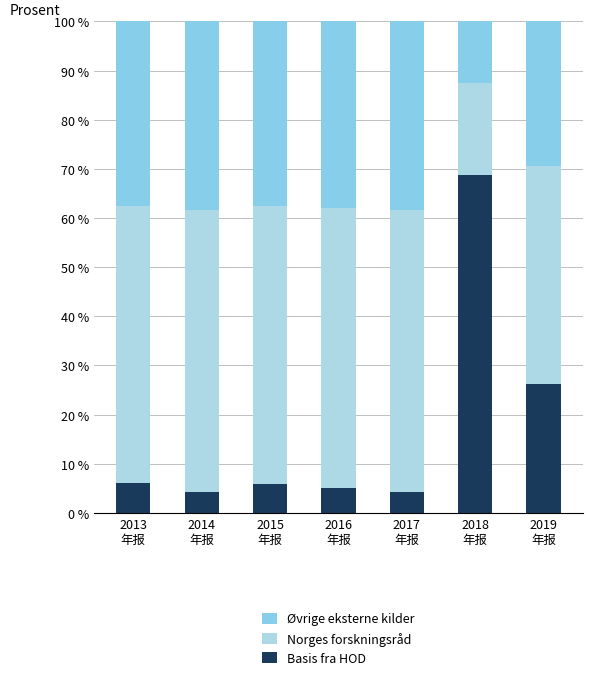

The Basis fra HOD series shows 5.9 at 2015
年报. True or false?

True